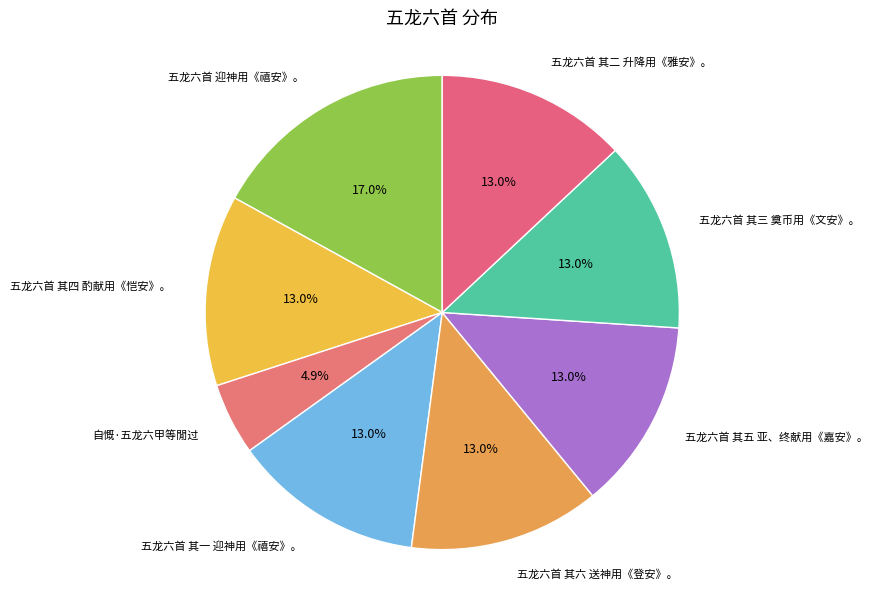

What is the smallest slice in the pie chart?

自慨·五龙六甲等閒过